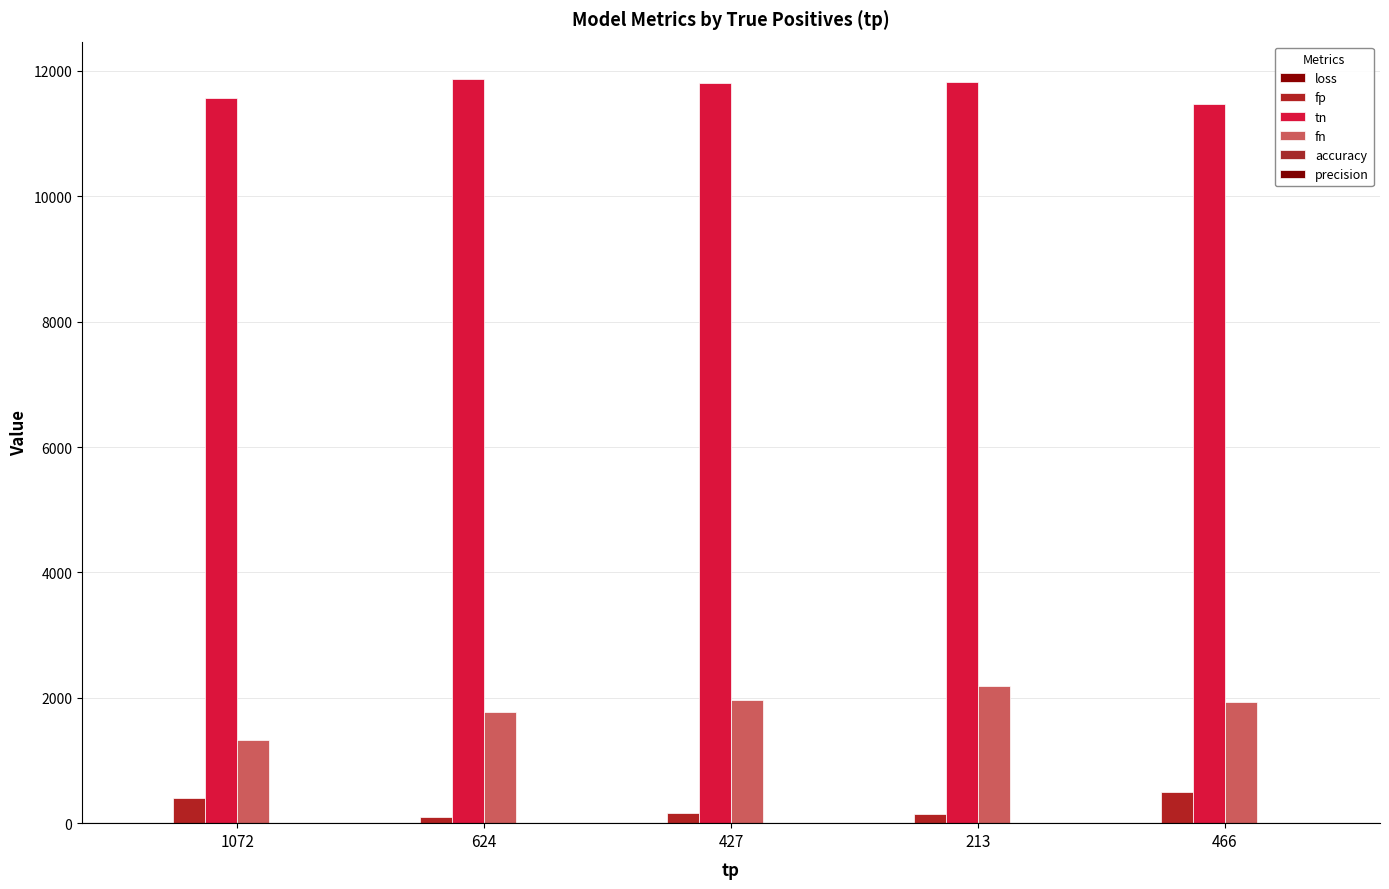

How many groups of bars are there?

5